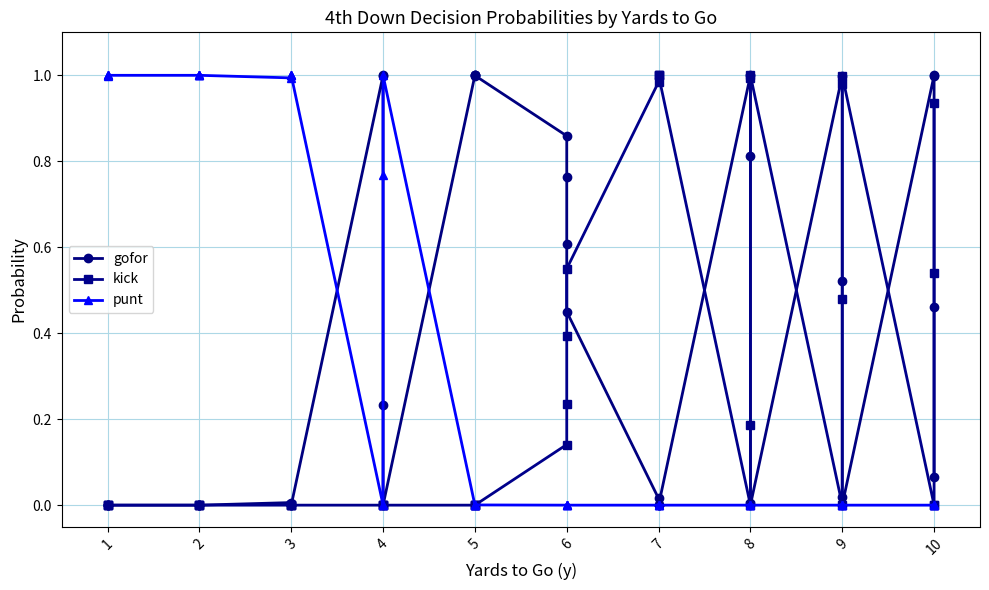

How many lines are shown in the chart?

3